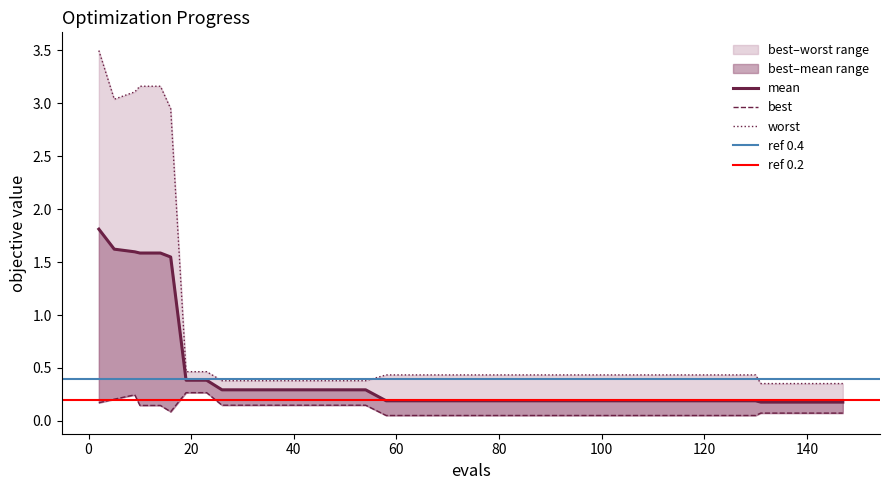

Reading left to right, extract all data points from this chart.

mean: 1.8	1.6	1.6	1.6	1.6	1.5	0.4	0.4	0.3	0.3	0.3	0.3	0.3	0.3	0.3	0.3	0.2	0.2	0.2	0.2	0.2	0.2	0.2	0.2	0.2	0.2	0.2	0.2	0.2	0.2	0.2	0.2	0.2	0.2	0.2	0.2	0.2	0.2	0.2	0.2
best: 0.2	0.2	0.2	0.1	0.1	0.1	0.3	0.3	0.1	0.1	0.1	0.1	0.1	0.1	0.1	0.1	0.1	0.1	0.1	0.1	0.1	0.1	0.1	0.1	0.1	0.1	0.1	0.1	0.1	0.1	0.1	0.1	0.1	0.1	0.1	0.1	0.1	0.1	0.1	0.1
worst: 3.5	3.0	3.1	3.2	3.2	2.9	0.5	0.5	0.4	0.4	0.4	0.4	0.4	0.4	0.4	0.4	0.4	0.4	0.4	0.4	0.4	0.4	0.4	0.4	0.4	0.4	0.4	0.4	0.4	0.4	0.4	0.4	0.4	0.4	0.4	0.4	0.4	0.4	0.4	0.4